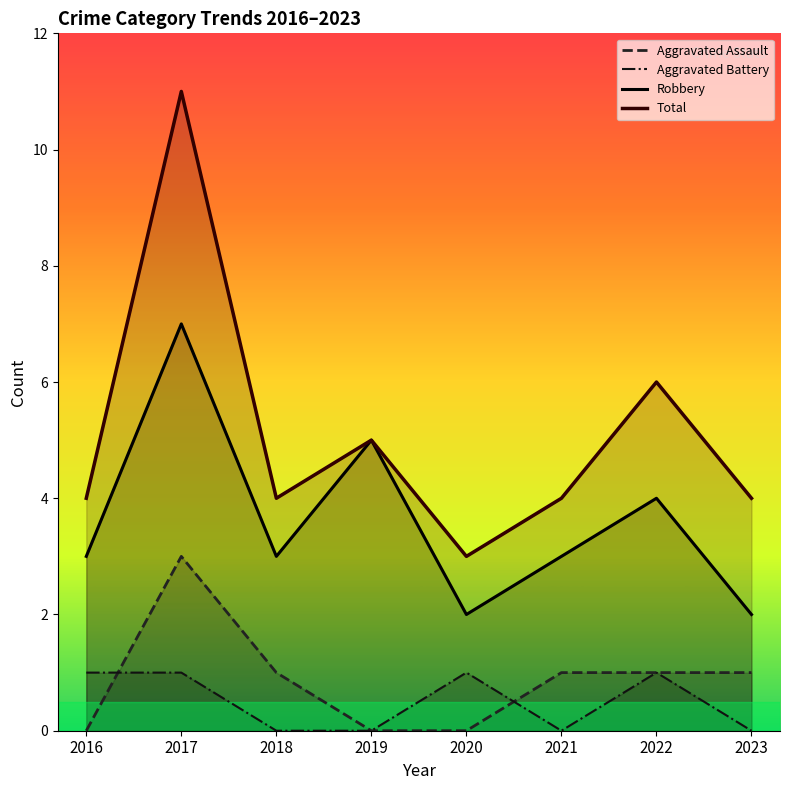

Between 2020 and 2019, which is larger?

2020